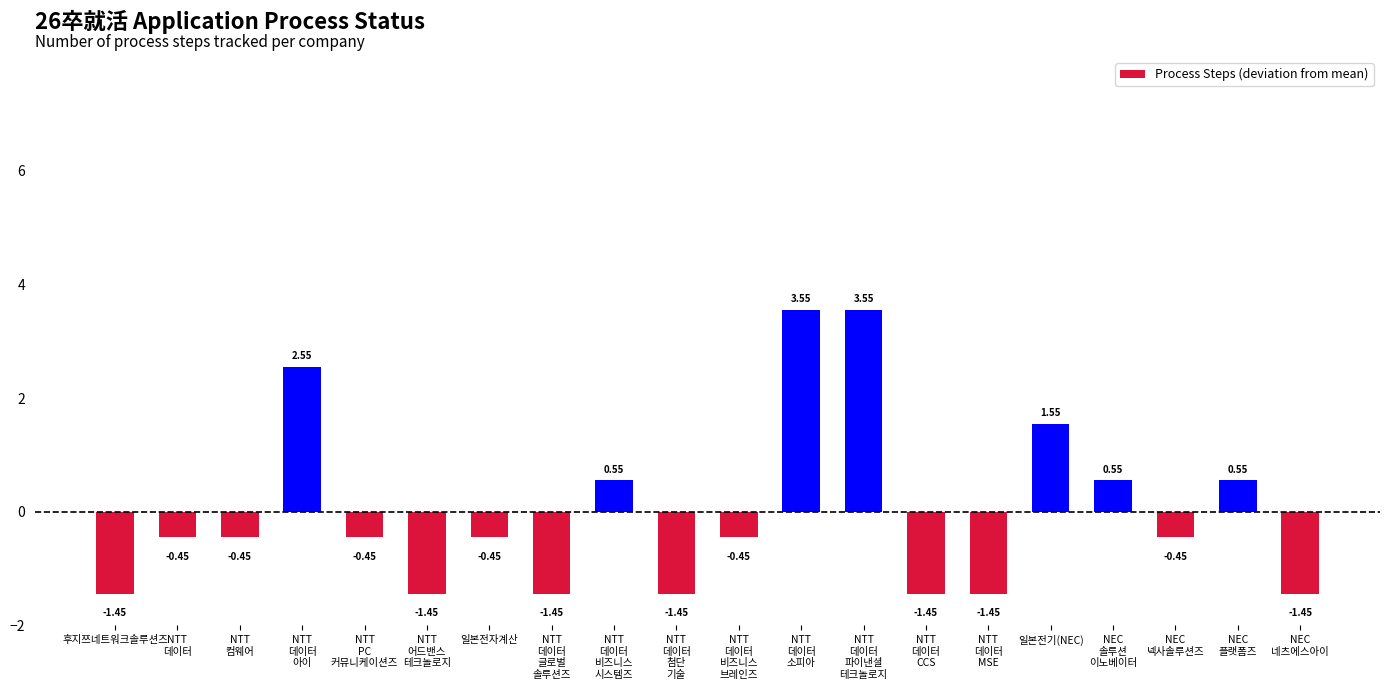

Does the chart contain stacked bars?

No